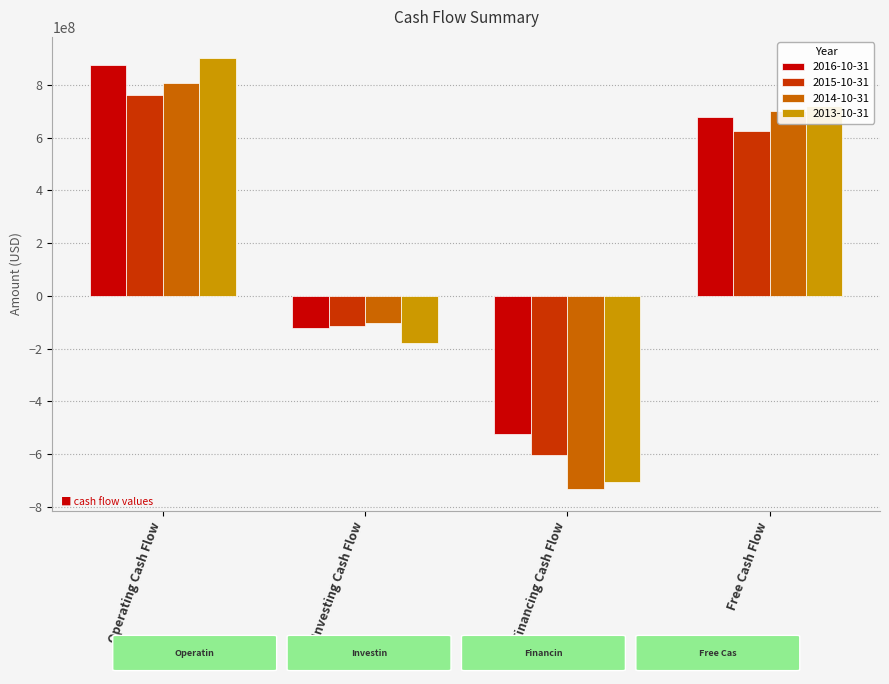

What is the approximate value of 2013-10-31 at Financing Cash Flow, to the nearest 10?

-707000000